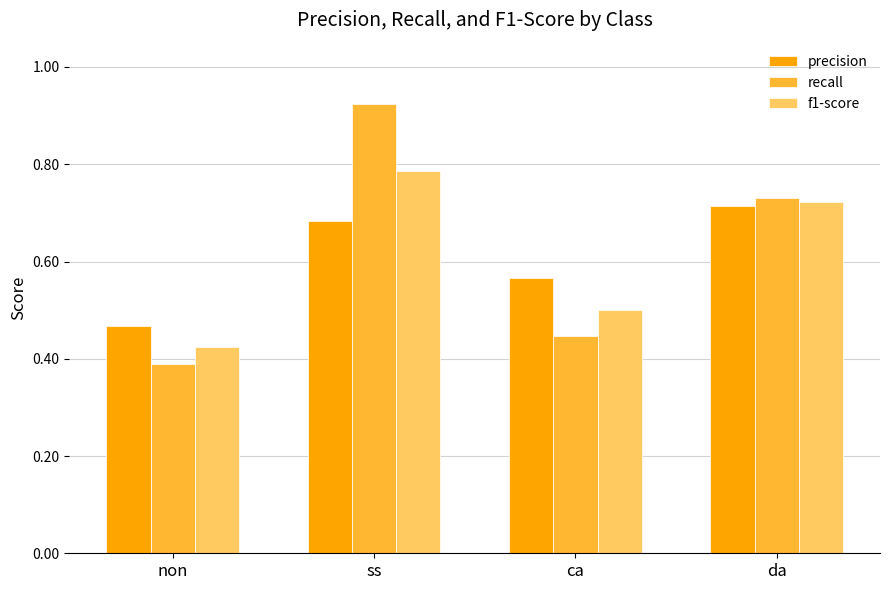

At which label is recall closest to 0?

non